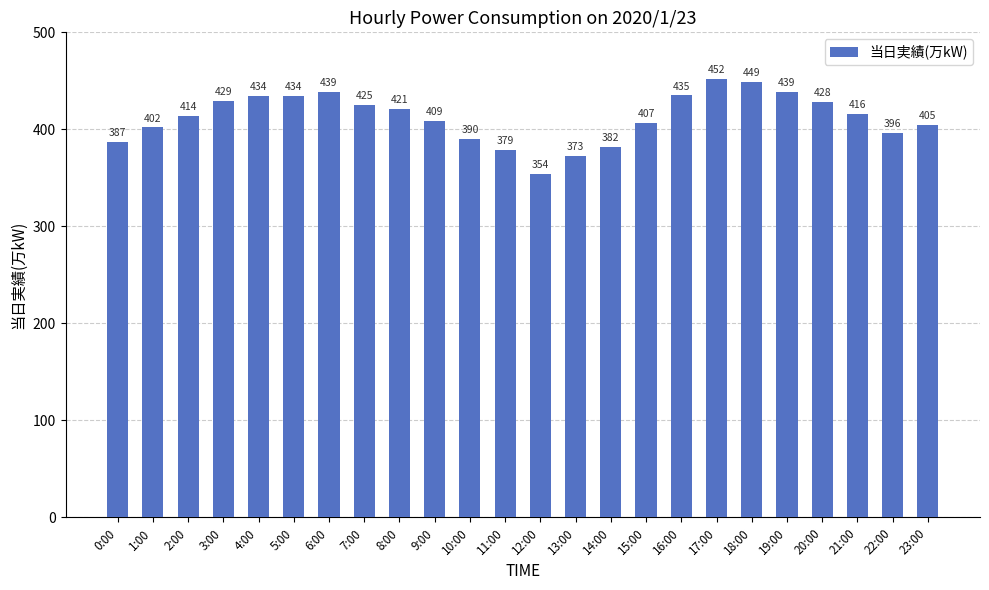

What is the value of the 23rd bar from the left?

396